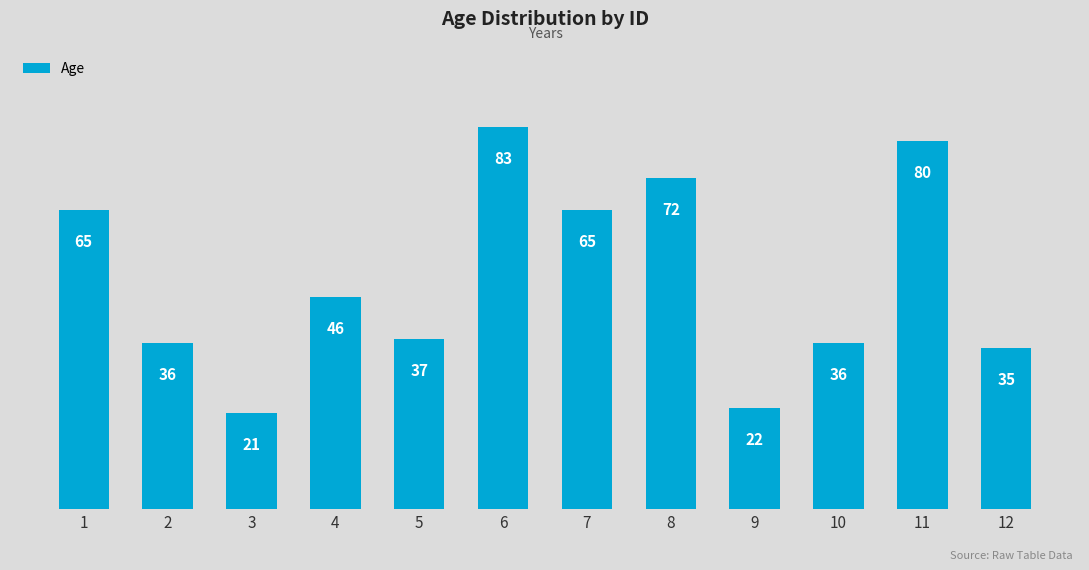

What is the minimum value shown in the chart?

21